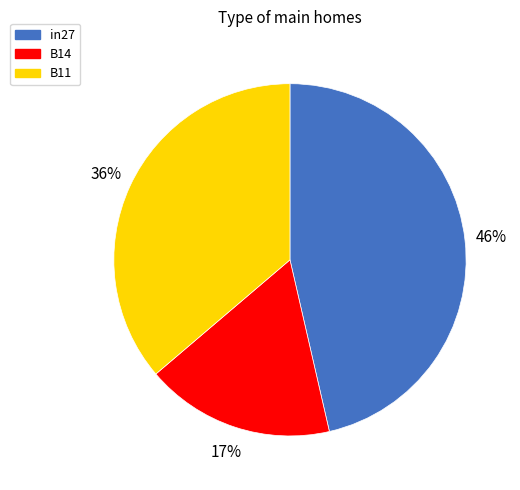

To the nearest percent, what is the combined percentage of B14 and B11?

54%